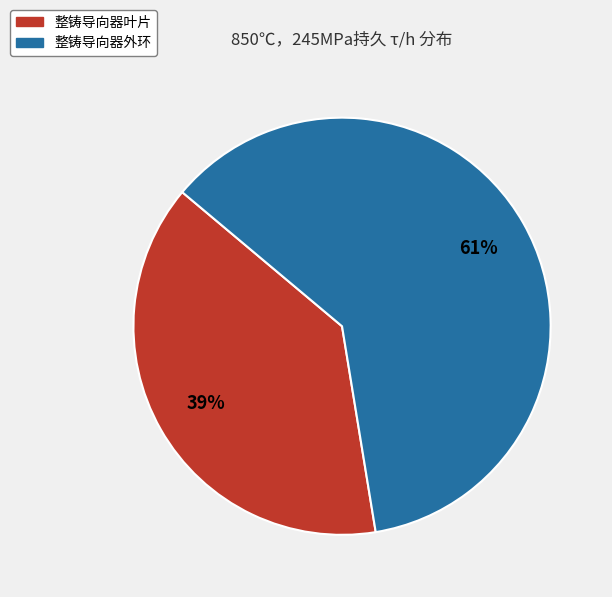

Approximately how many times larger is the value at 整铸导向器外环 compared to 整铸导向器叶片?

1.6